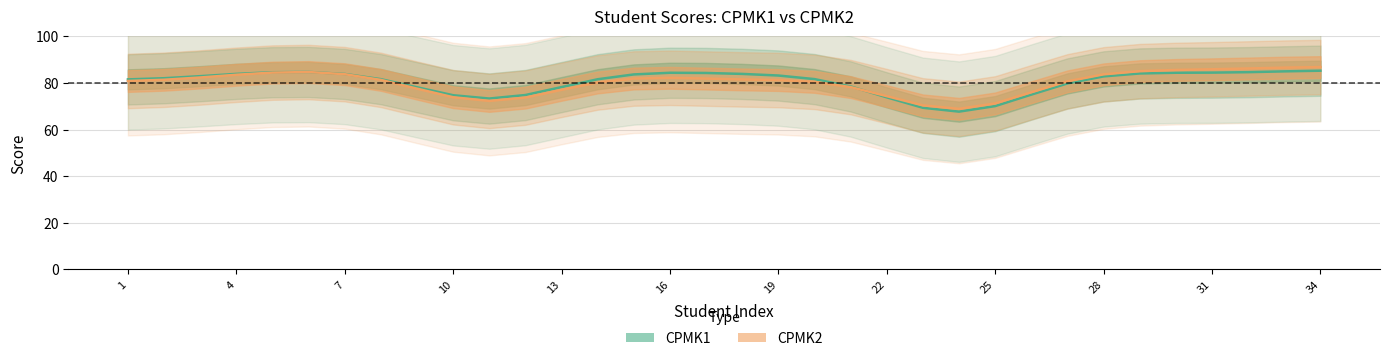

Is it true that CPMK1 equals 84.1 at 28?

True